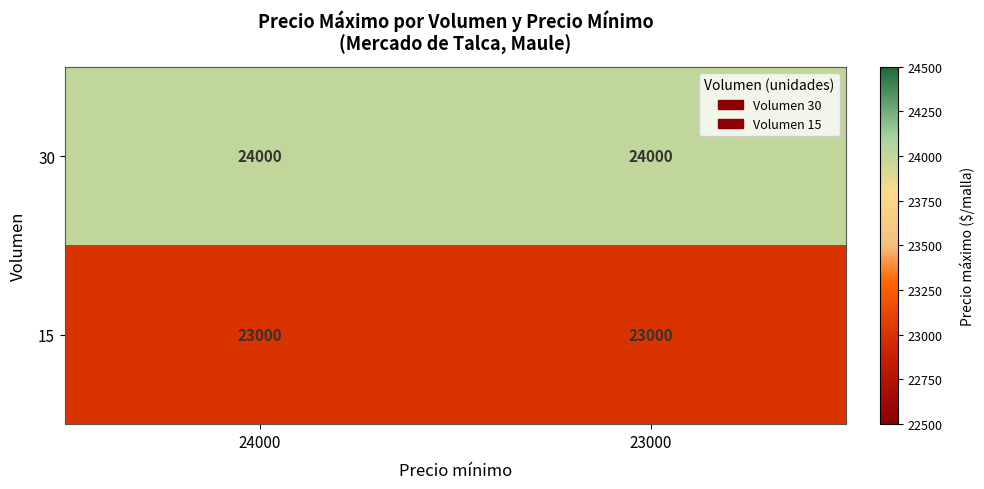

Which series has the largest total across all categories?

30